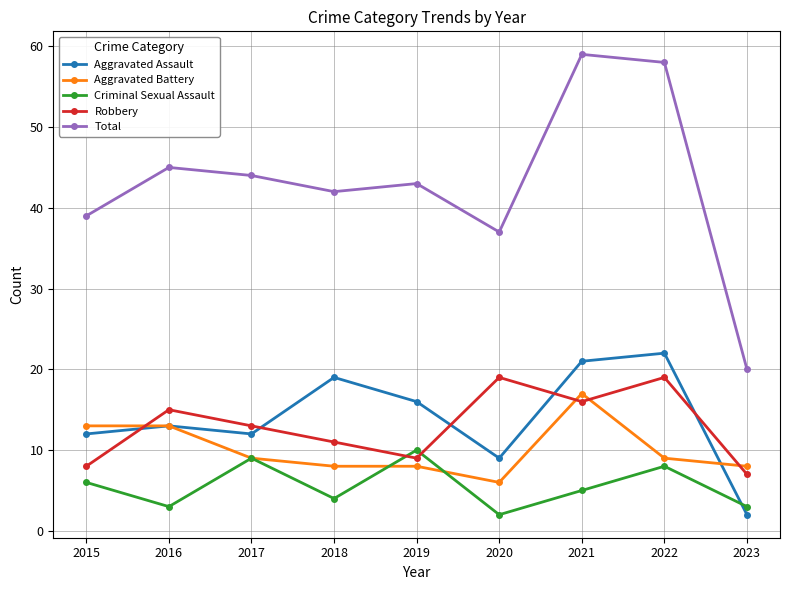

Read the Total value at 2017.

44